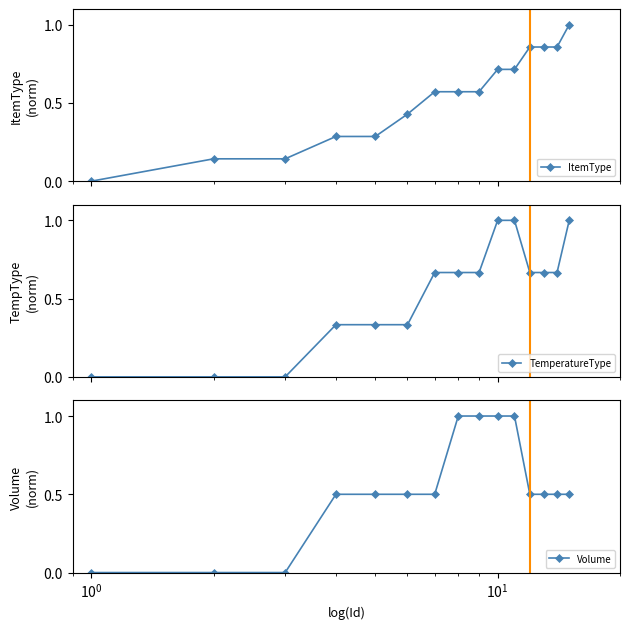

What is the average value of the TemperatureType series?

0.5